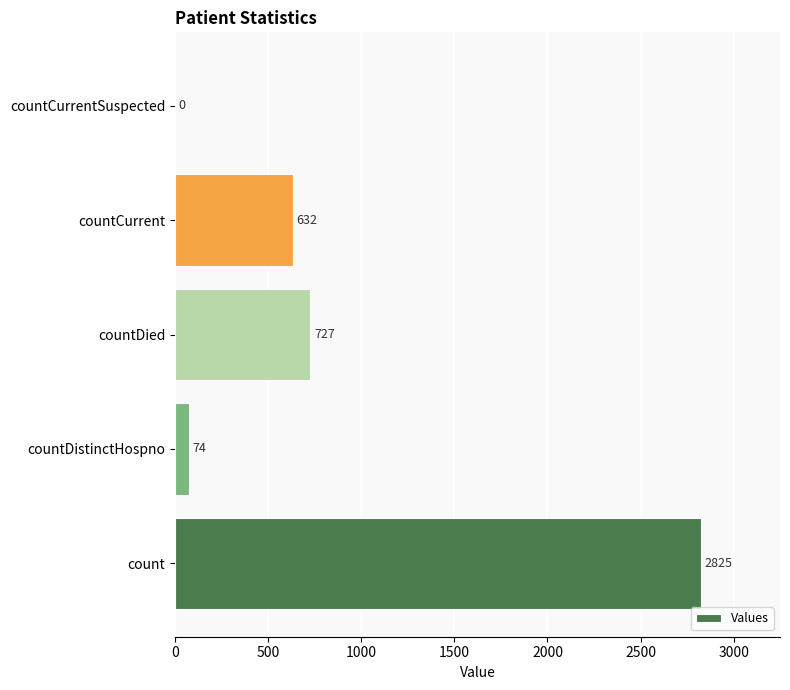

How many series are shown in this chart?

1